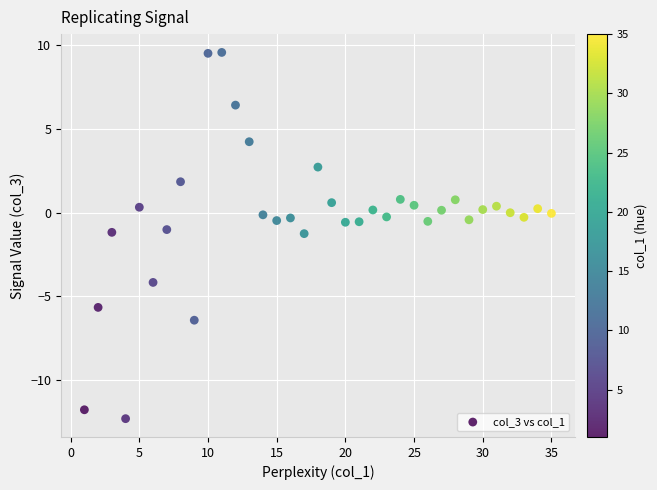

What is the range of Y values (max minus min)?

21.9